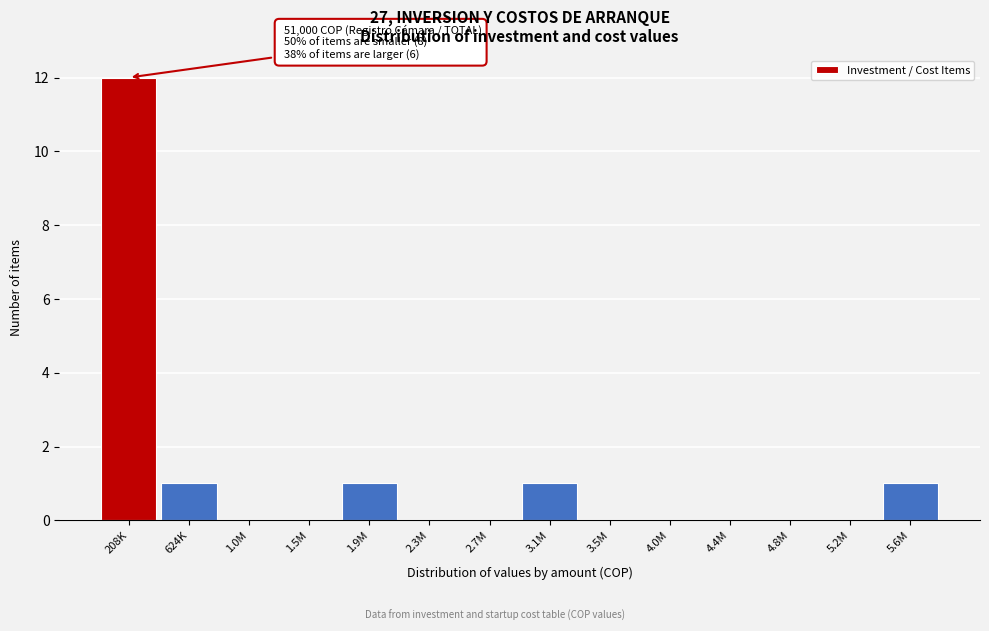

Reading left to right, list all the values displayed in this chart.

208K=12	624K=1	1.0M=0	1.5M=0	1.9M=1	2.3M=0	2.7M=0	3.1M=1	3.5M=0	4.0M=0	4.4M=0	4.8M=0	5.2M=0	5.6M=1